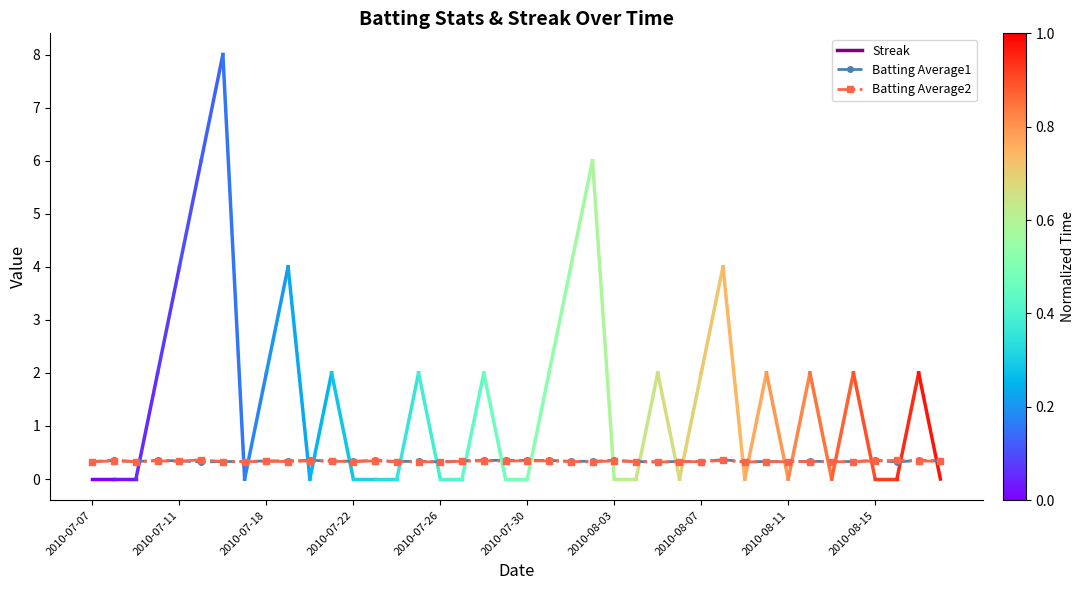

What is the value of the Batting Average1 point at the 4th from the left?

0.4